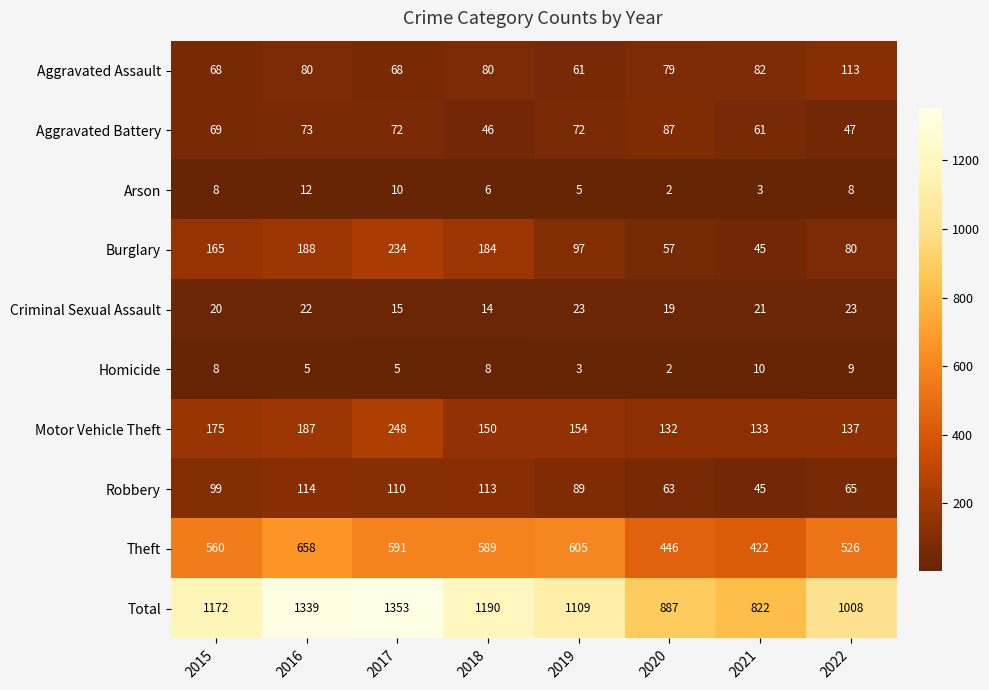

Rank the series by their maximum value, from highest to lowest.

Total, Theft, Motor Vehicle Theft, Burglary, Robbery, Aggravated Assault, Aggravated Battery, Criminal Sexual Assault, Arson, Homicide